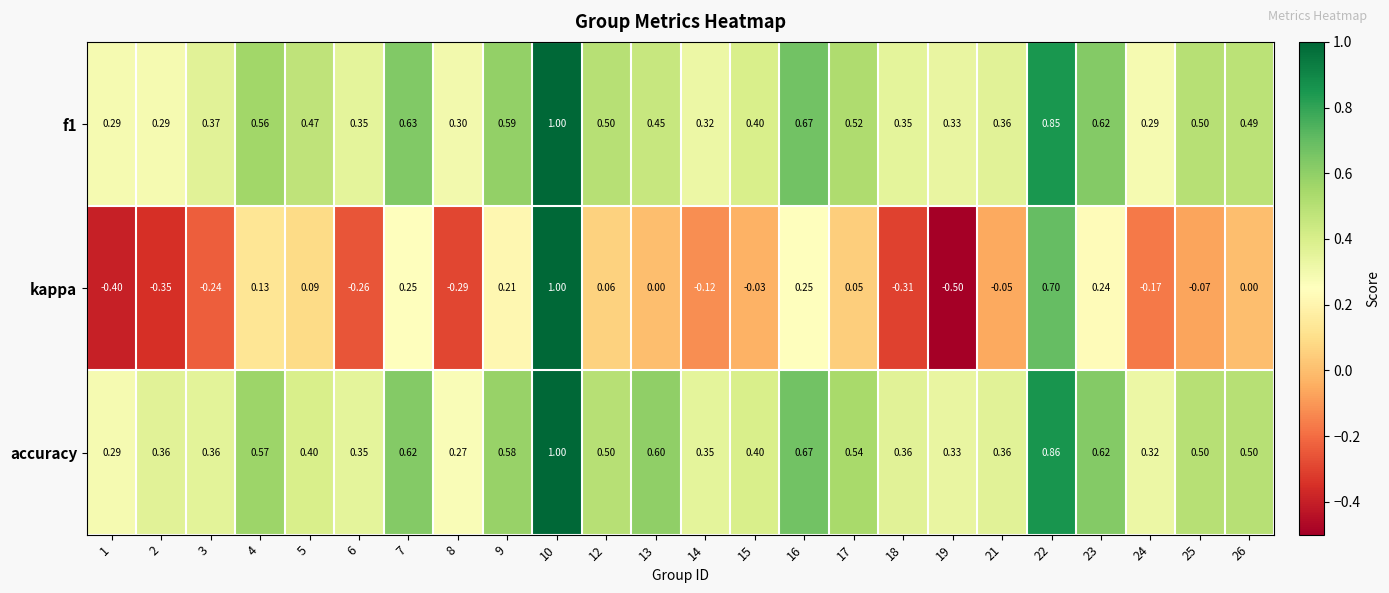

Count the number of data series in this chart.

3